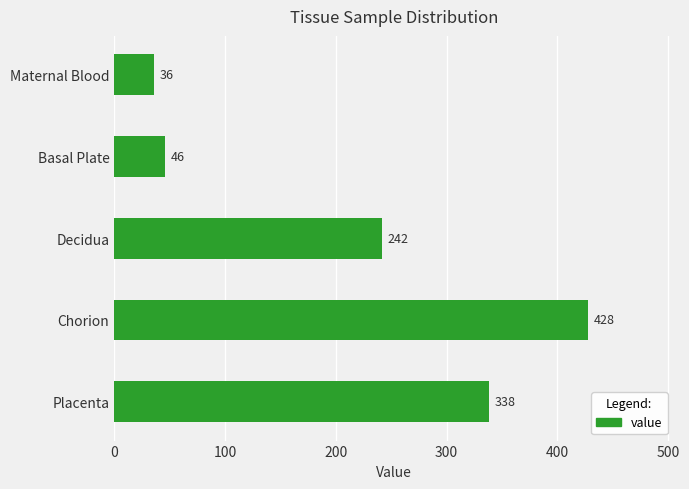

Between Basal Plate and Chorion, which is larger?

Chorion